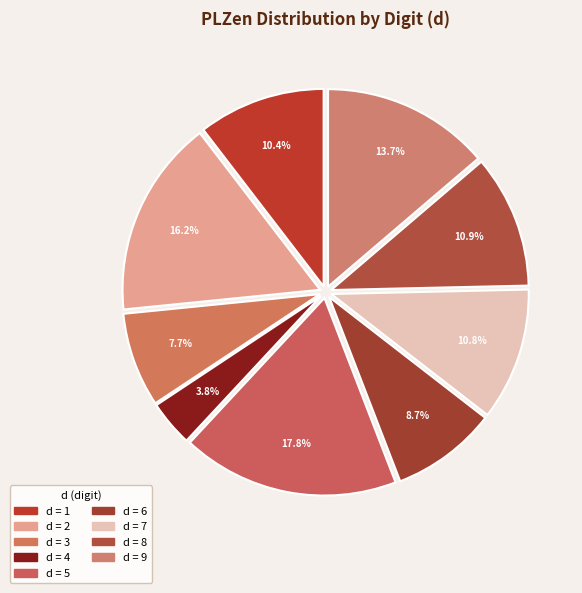

What is the largest slice in the pie chart?

5